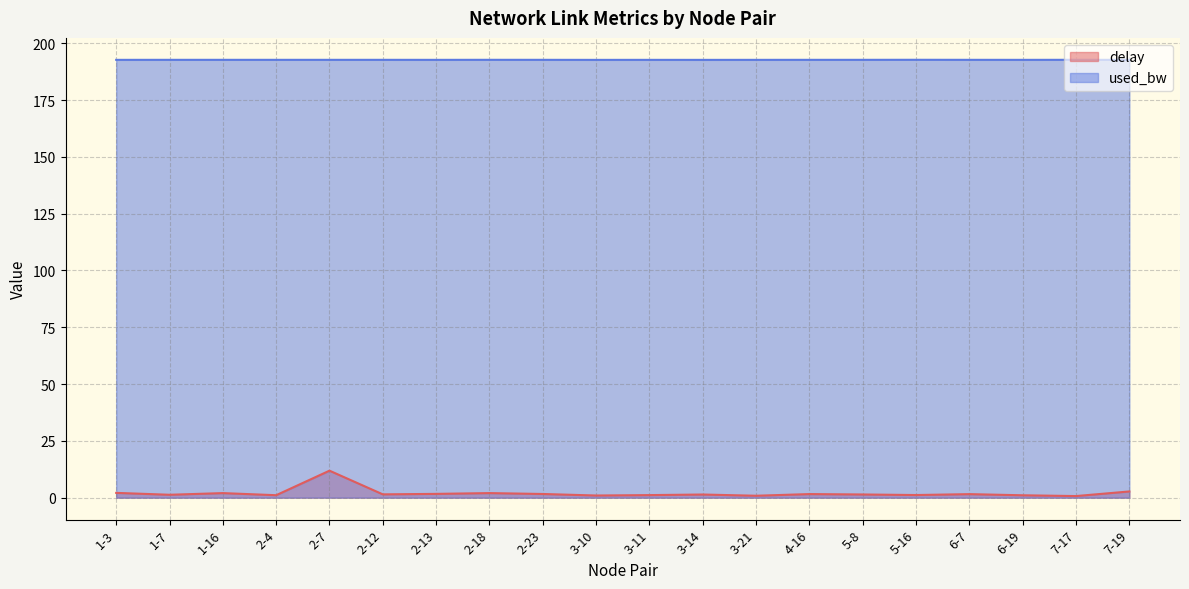

How many lines are shown in the chart?

2